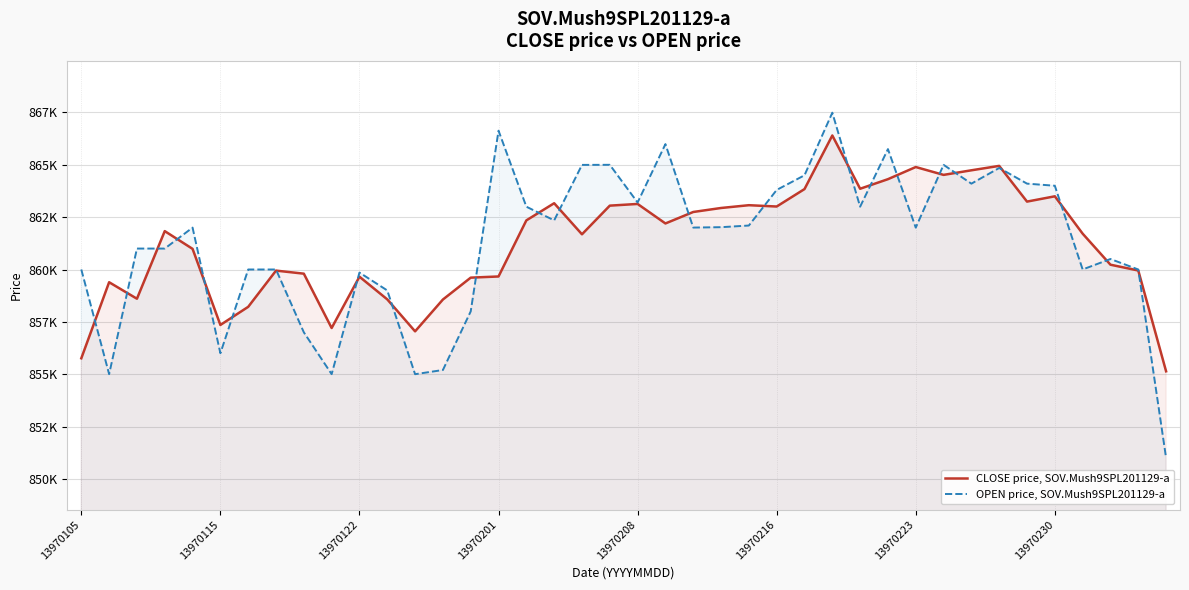

Which category has the highest value across all series?

27